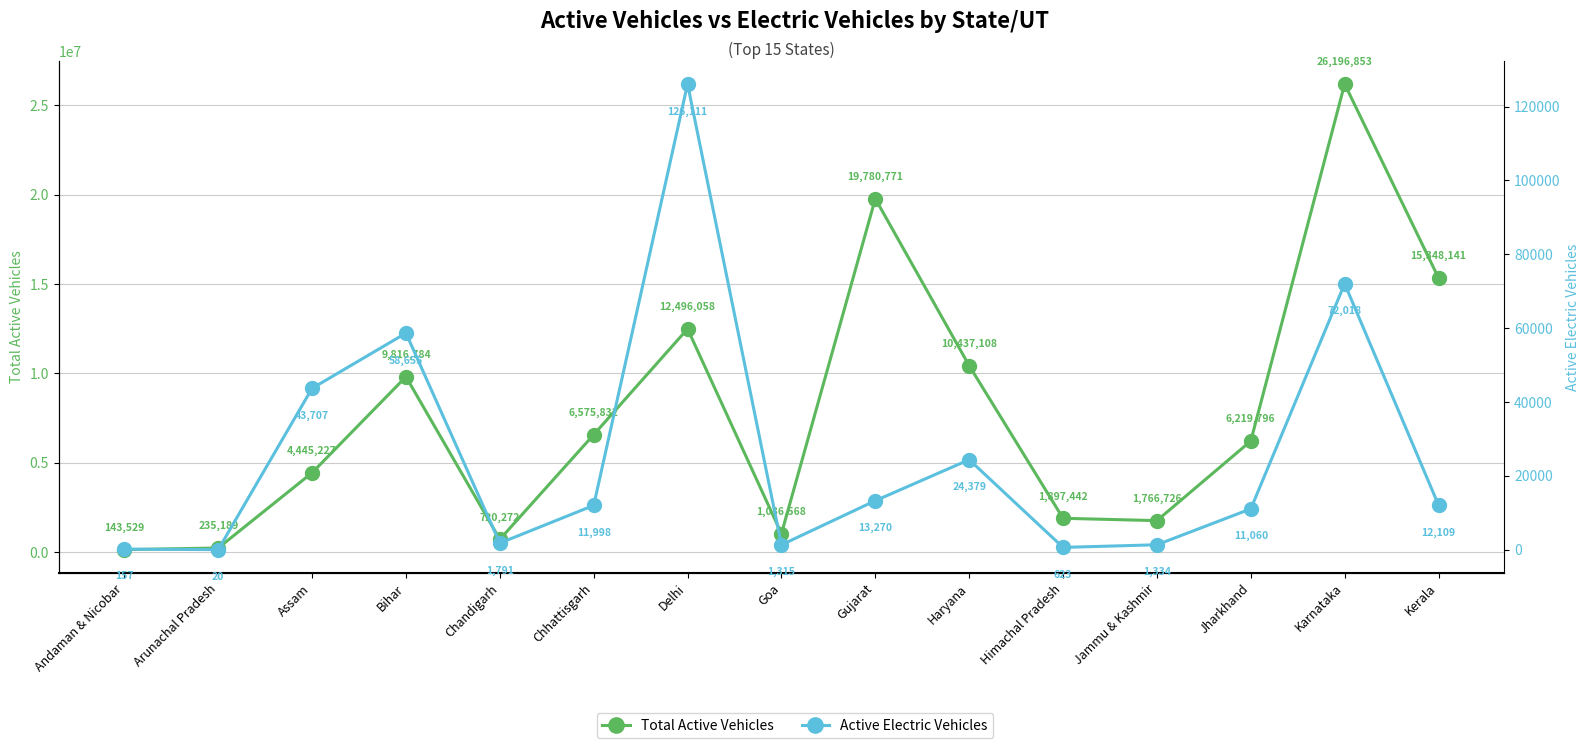

Where is the first local minimum for Active Electric Vehicles?

Arunachal Pradesh